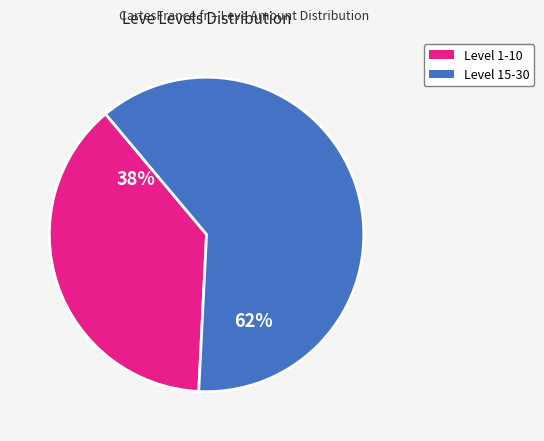

To the nearest percent, what is the difference between the largest and smallest slice percentages?

24%